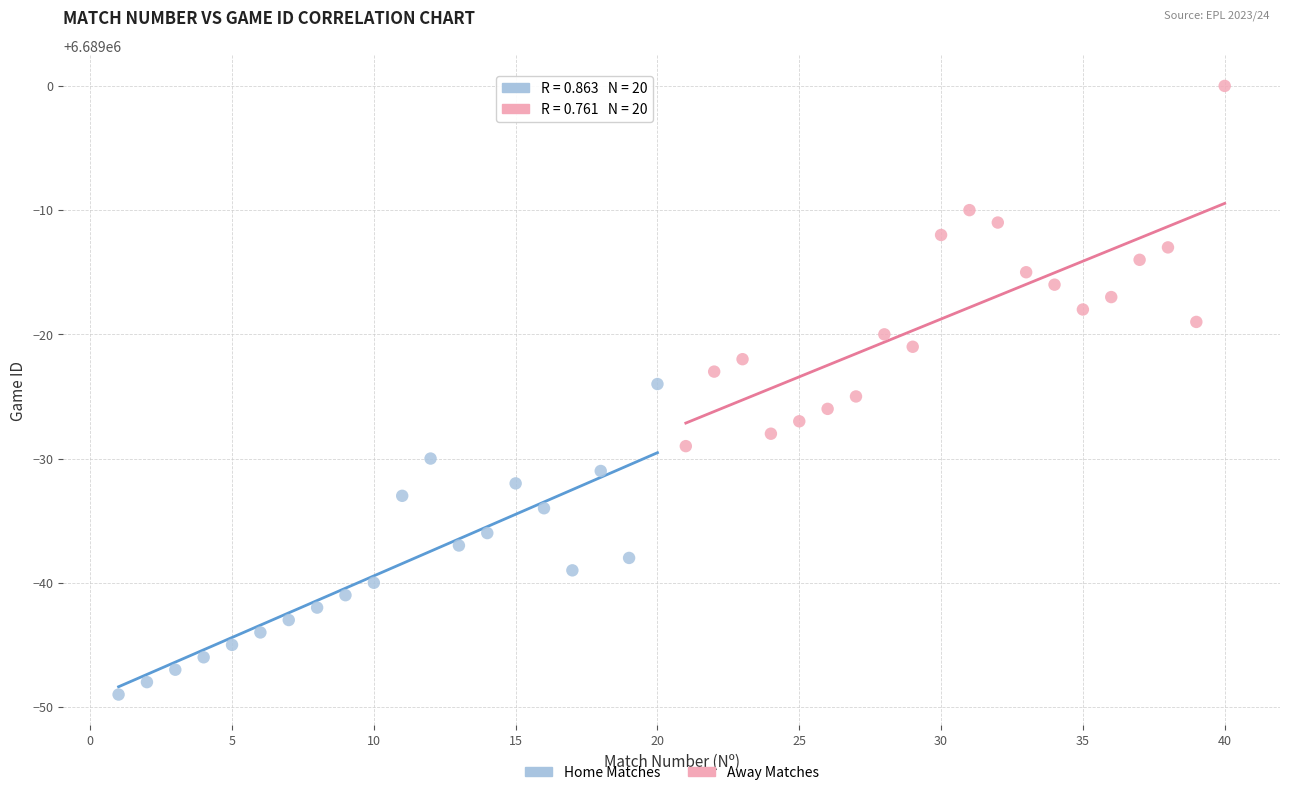

Which series reaches the minimum Y coordinate?

Home Matches